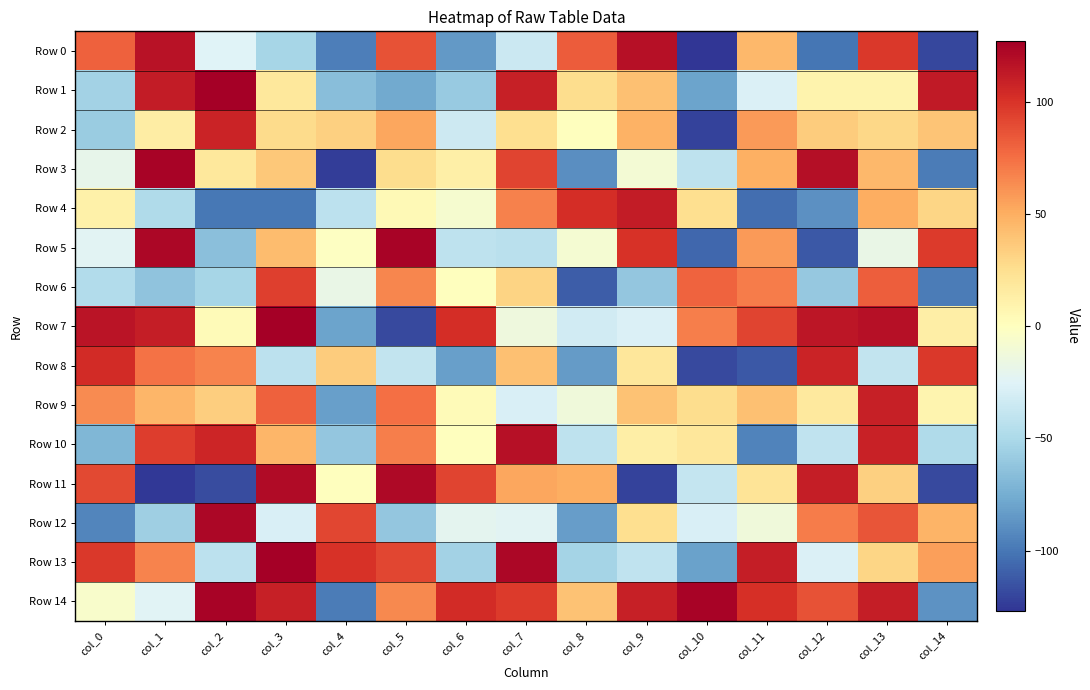

What is the difference between the highest and lowest values at col_5?

244